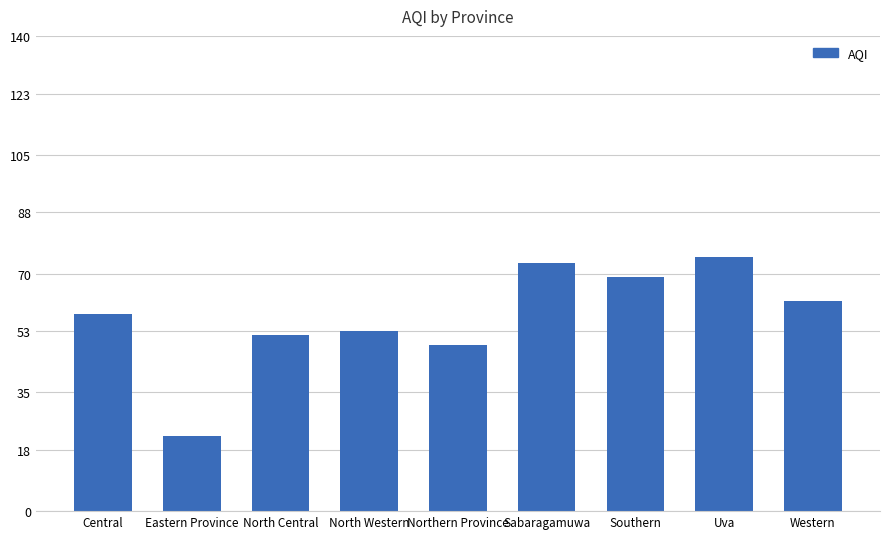

What is the smallest value displayed?

22